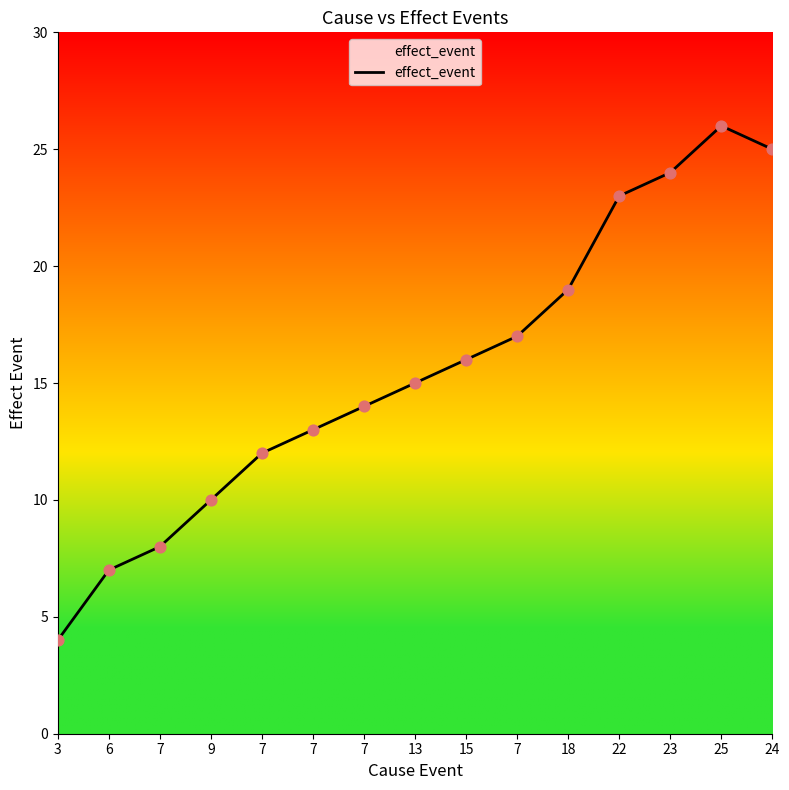

Approximately how many times larger is the value at 13 compared to 15?

0.9